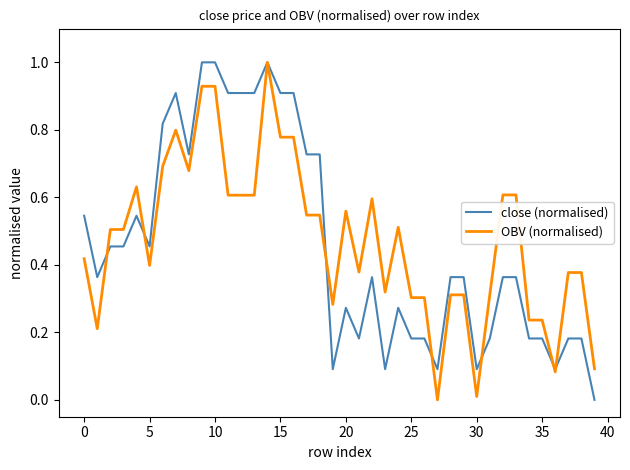

What are all the series names shown in the legend?

close (normalised), OBV (normalised)